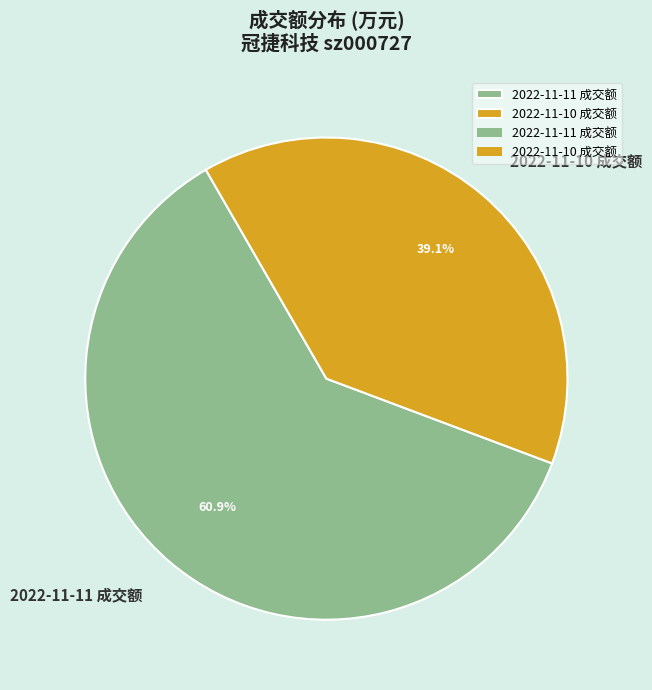

What is the ratio of the value at 2022-11-10 成交额 to the value at 2022-11-11 成交额?

0.6